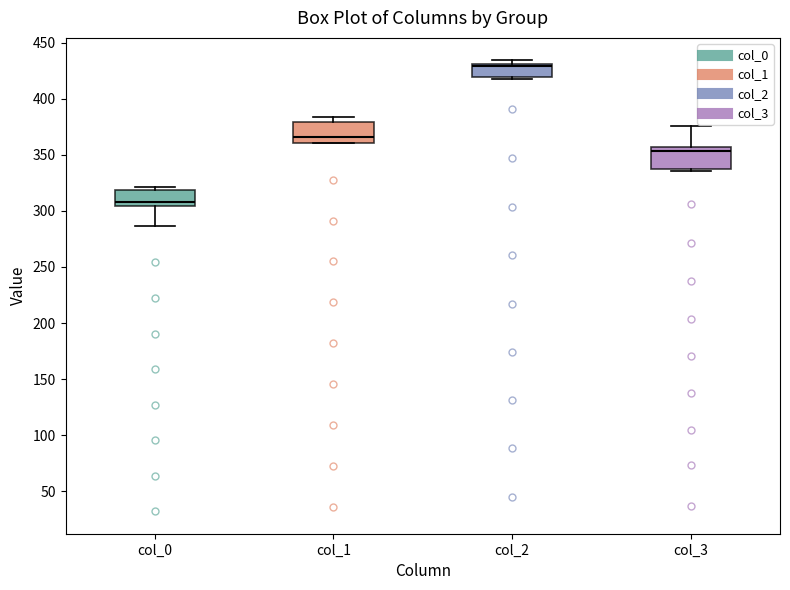

Reading left to right, read every box against the y-axis: the position of its median line, the range the box covers, and the ends of its whiskers. The values are not printed on the chart, so give them approximately, as read against the axis.

col_0: median 310, box 305 to 320, whiskers 285 to 320 (just above the box's upper edge)
col_1: median 365, box 360 to 380, whiskers 360 to 385
col_2: median 430 (just below the box's upper edge), box 420 to 430, whiskers 420 to 435
col_3: median 355 (just below the box's upper edge), box 335 to 355, whiskers 335 (just below the box's lower edge) to 375